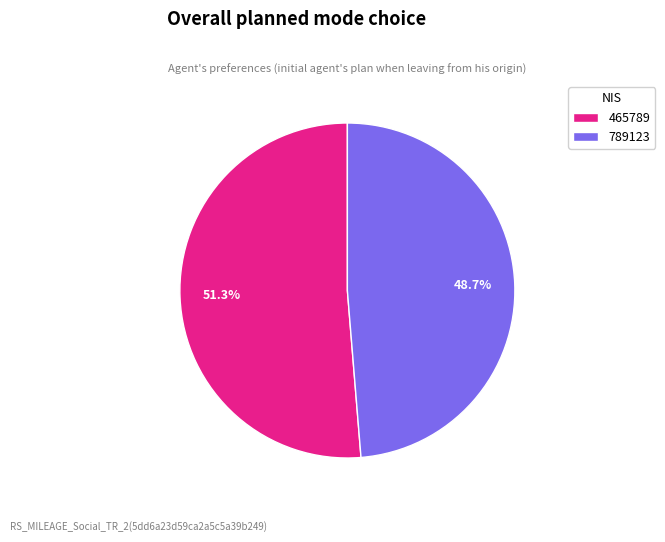

Does 789123 represent more than half of the total?

No